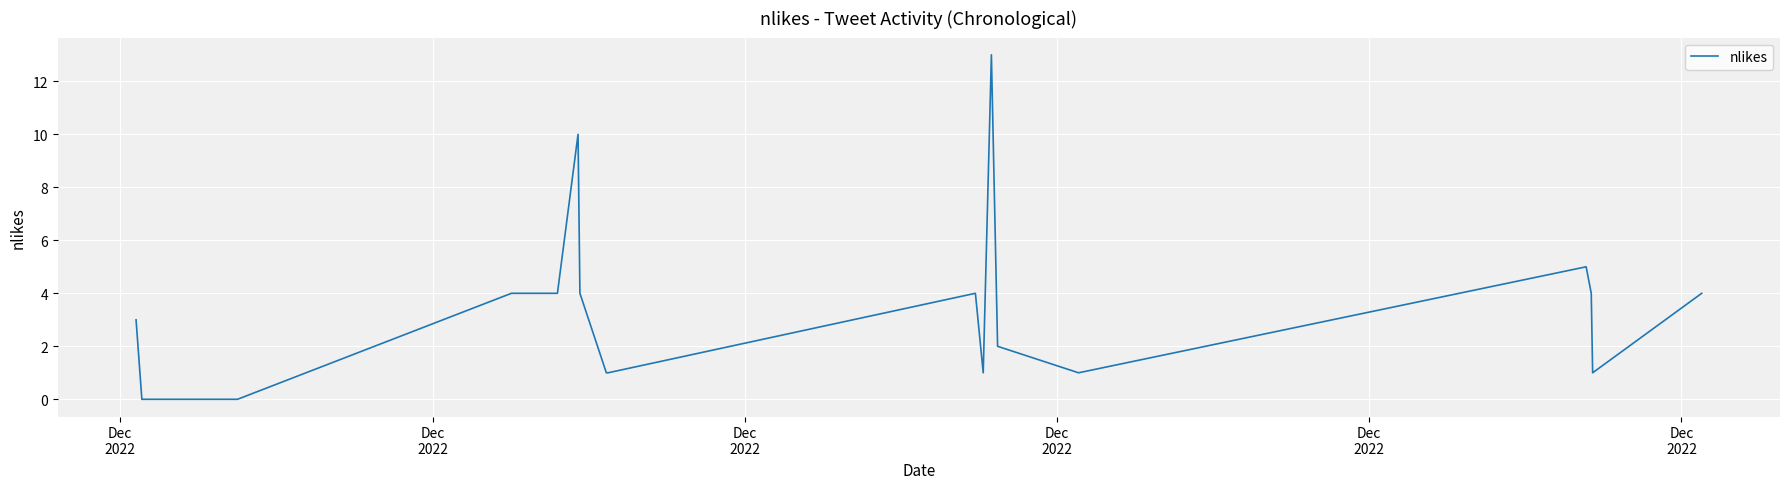

What is the sum of all values?

62